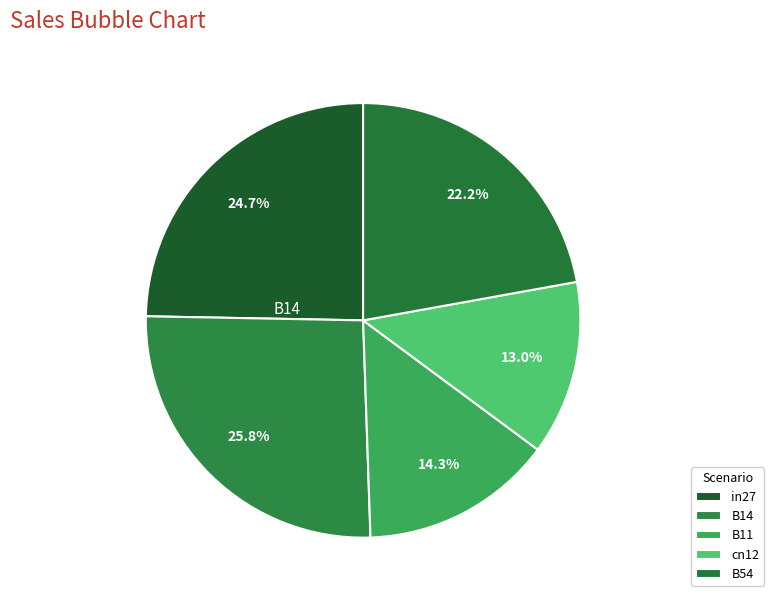

How many slices are in this pie chart?

5